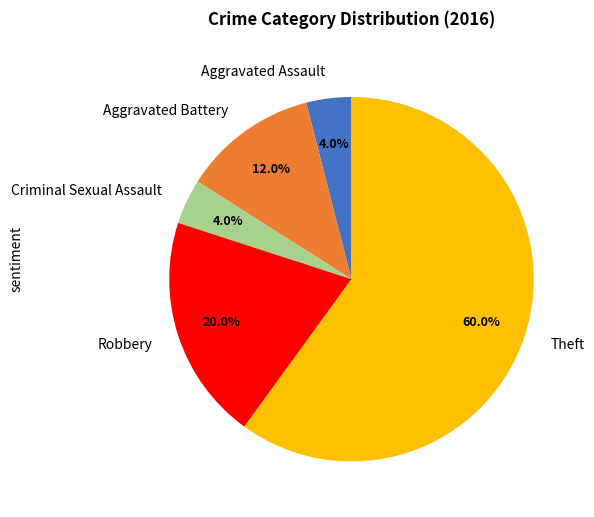

Is the sum of Aggravated Battery and Criminal Sexual Assault greater than half?

No